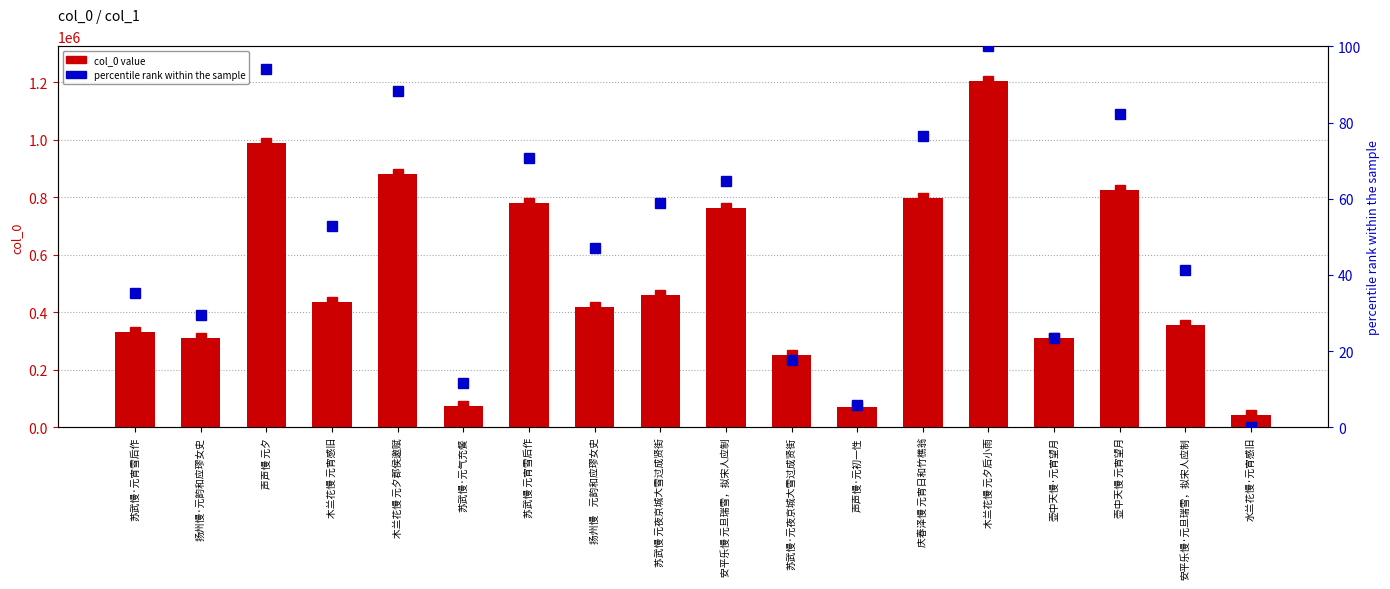

Rank the categories by percentile rank within the sample value from highest to lowest.

木兰花慢 元夕后小雨, 声声慢 元夕, 木兰花慢 元夕郡侯邀赋, 壶中天慢 元宵望月, 庆春泽慢 元宵日和竹樵翁, 苏武慢 元宵雪后作, 安平乐慢 元旦瑞雪，拟宋人应制, 苏武慢 元夜京城大雪过成贤街, 木兰花慢 元宵感旧, 扬州慢    元韵和应璆女史, 安平乐慢·元旦瑞雪，拟宋人应制, 苏武慢·元宵雪后作, 扬州慢·元韵和应璆女史, 壶中天慢·元宵望月, 苏武慢·元夜京城大雪过成贤街, 苏武慢·元气充餐, 声声慢·元初一性, 水兰花慢·元宵感旧